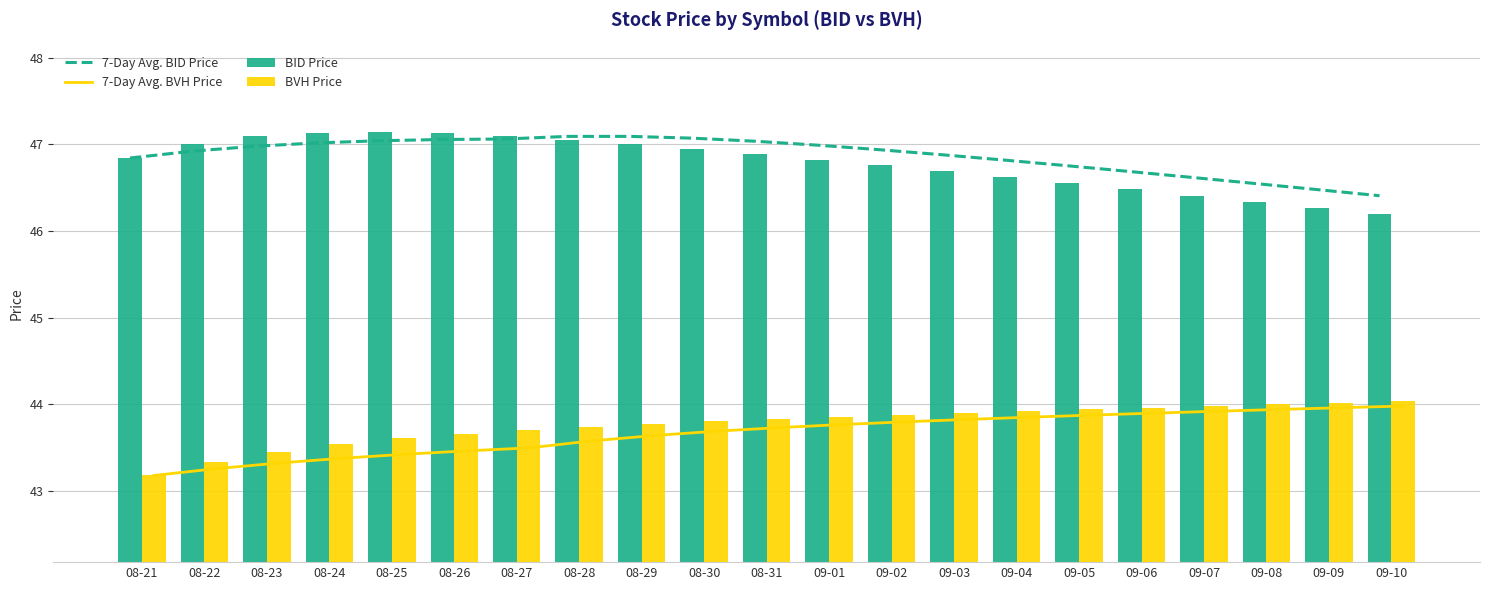

Which series changed the most between 08-28 and 09-01?

BID Price